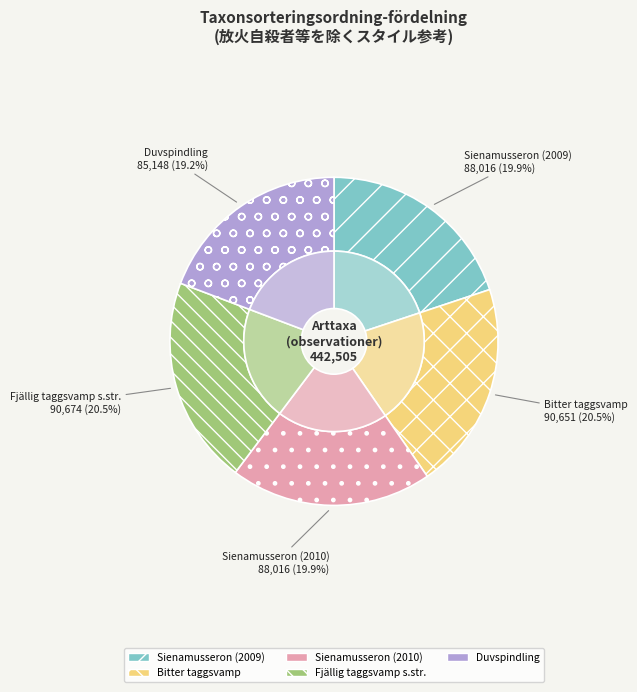

Does any single category account for the majority?

No